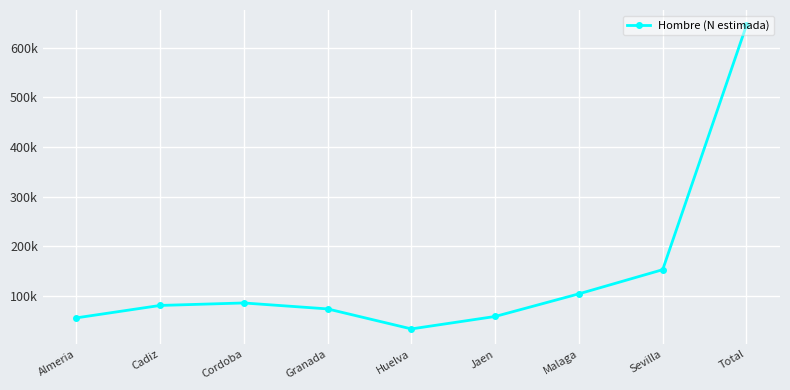

Is this an area chart (filled region under the line)?

No